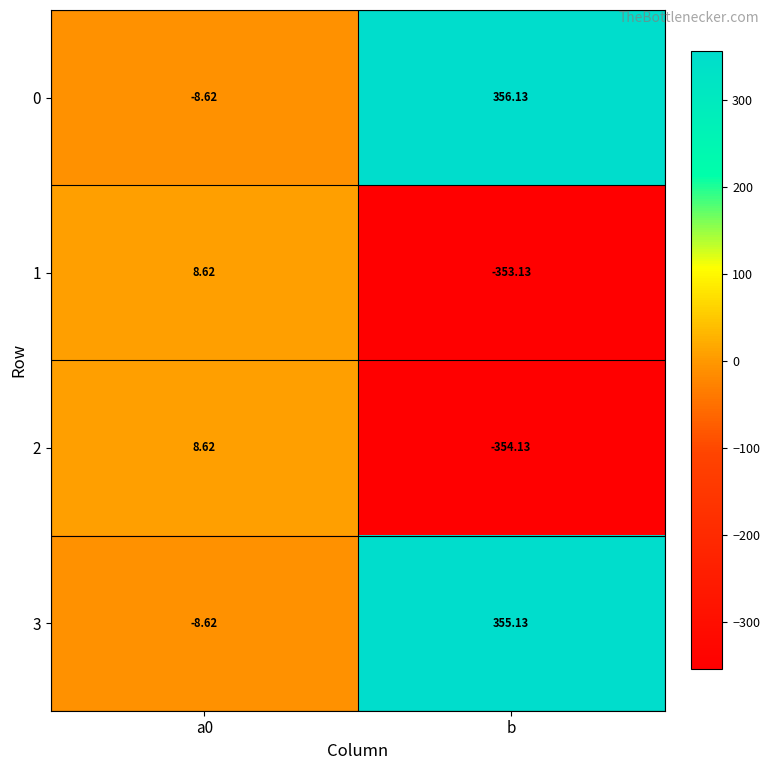

Is the value of 0 at a0 greater than the value of 3 at b?

No